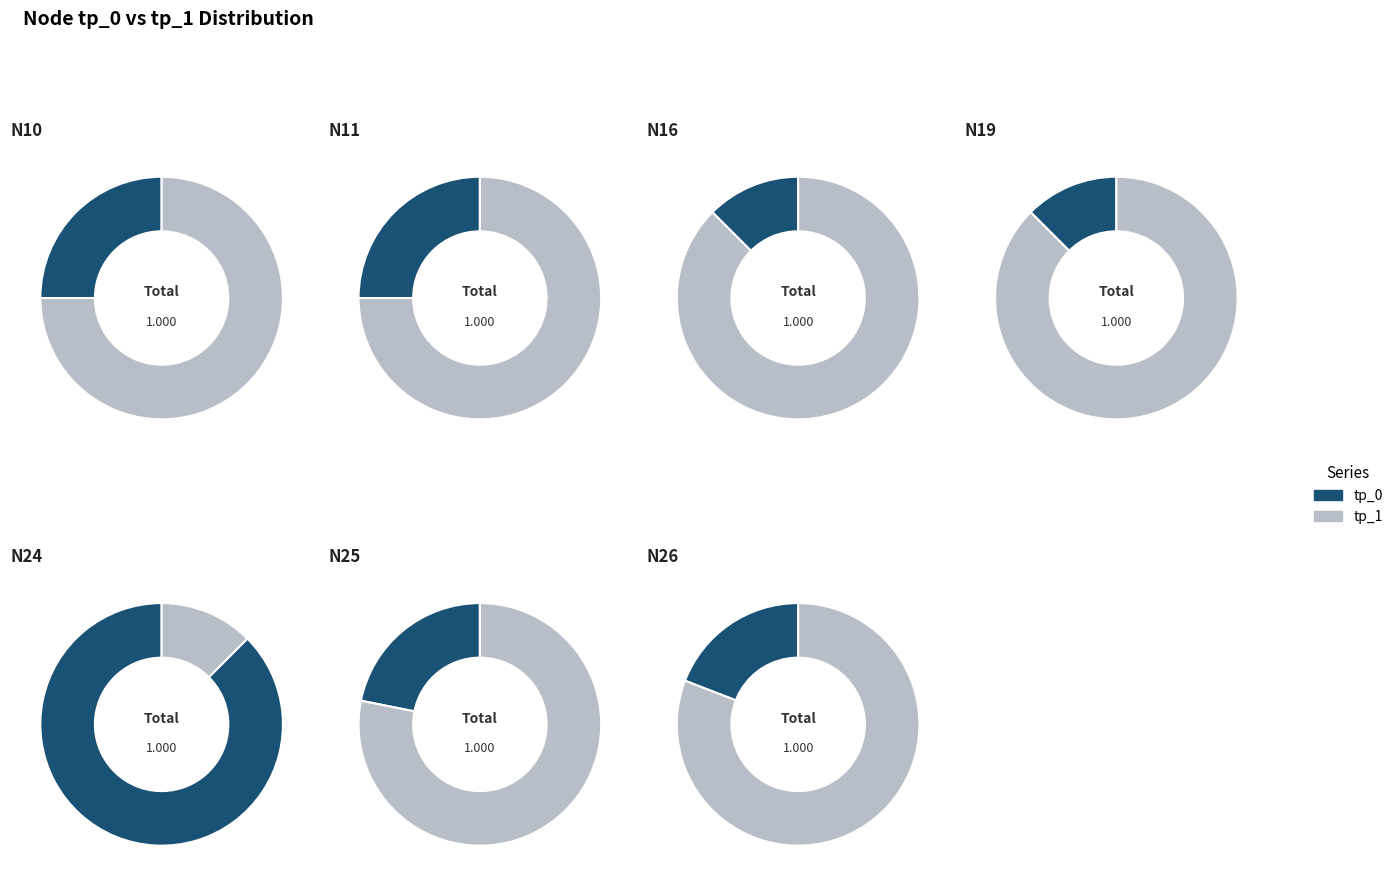

The N19 slice represents 1% of the pie. True or false?

False